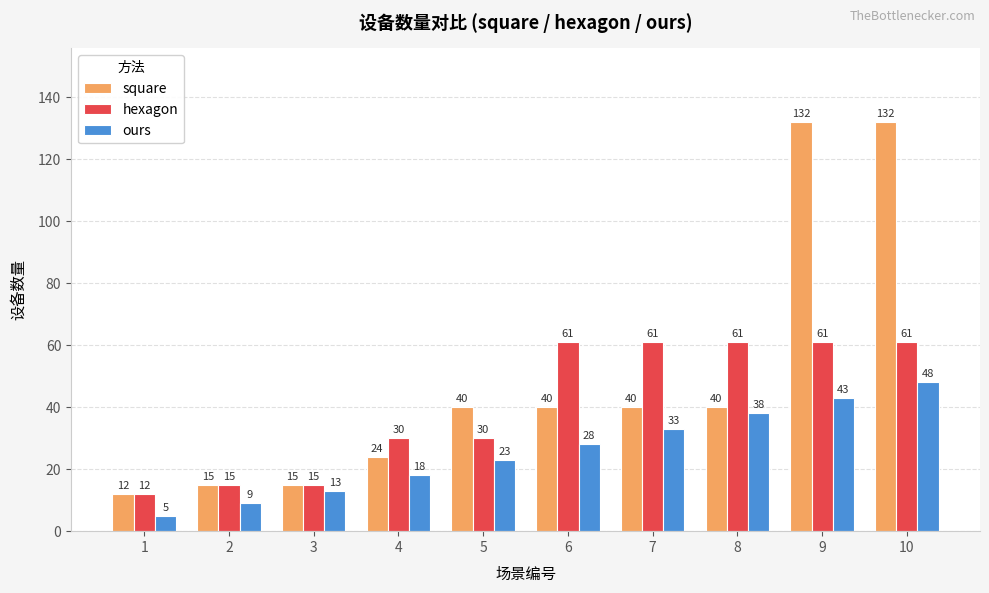

List the series in order of their overall mean, highest first.

square, hexagon, ours